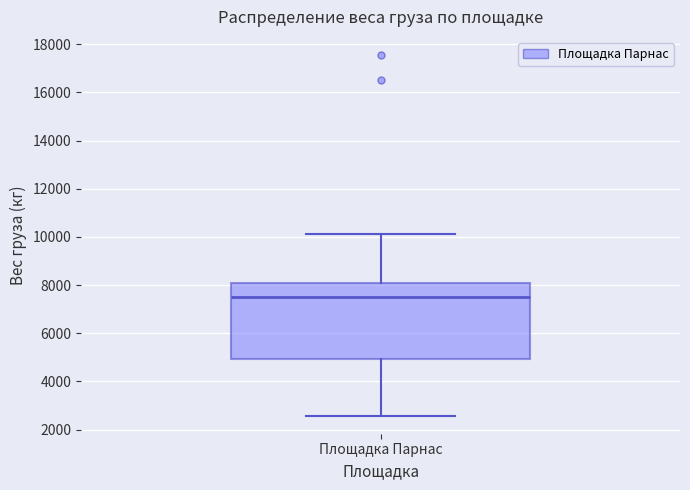

Read this box plot against the y-axis: the position of the median line, the range covered by the box, and the ends of both whiskers. The values are not printed on the chart, so give them approximately, as read against the axis.

median 7400, box 5000 to 8000, whiskers 2600 to 10200